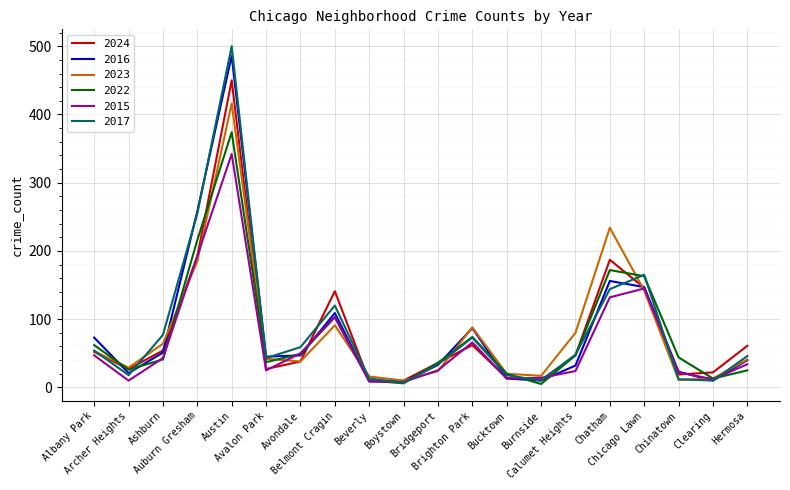

Which series has the widest spread of values?

2017